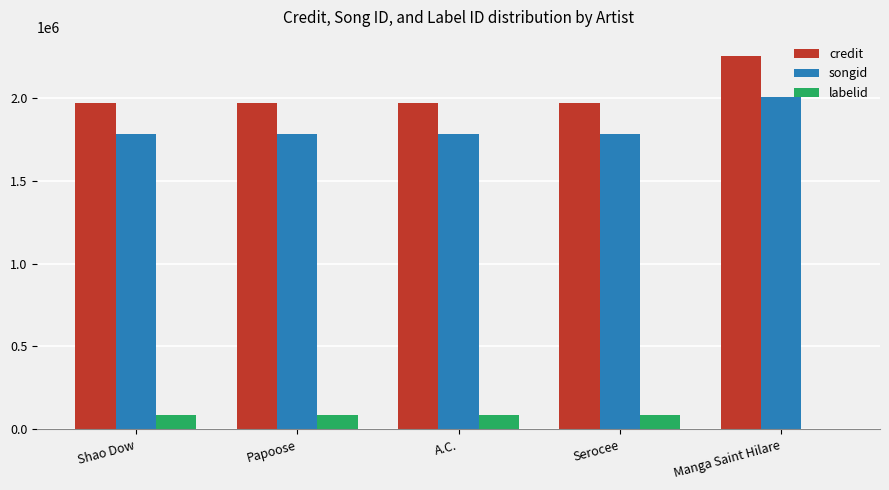

What is the sum of all songid values?

9128343